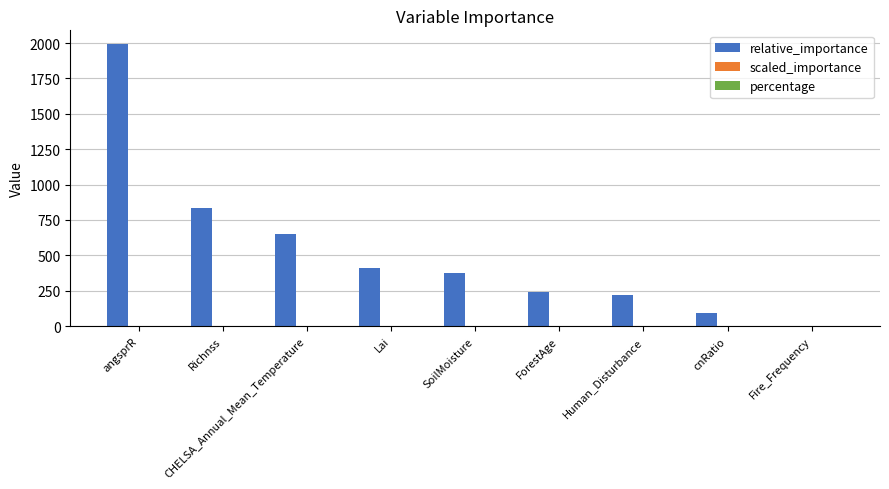

What is the sum of all relative_importance values?

4819.1